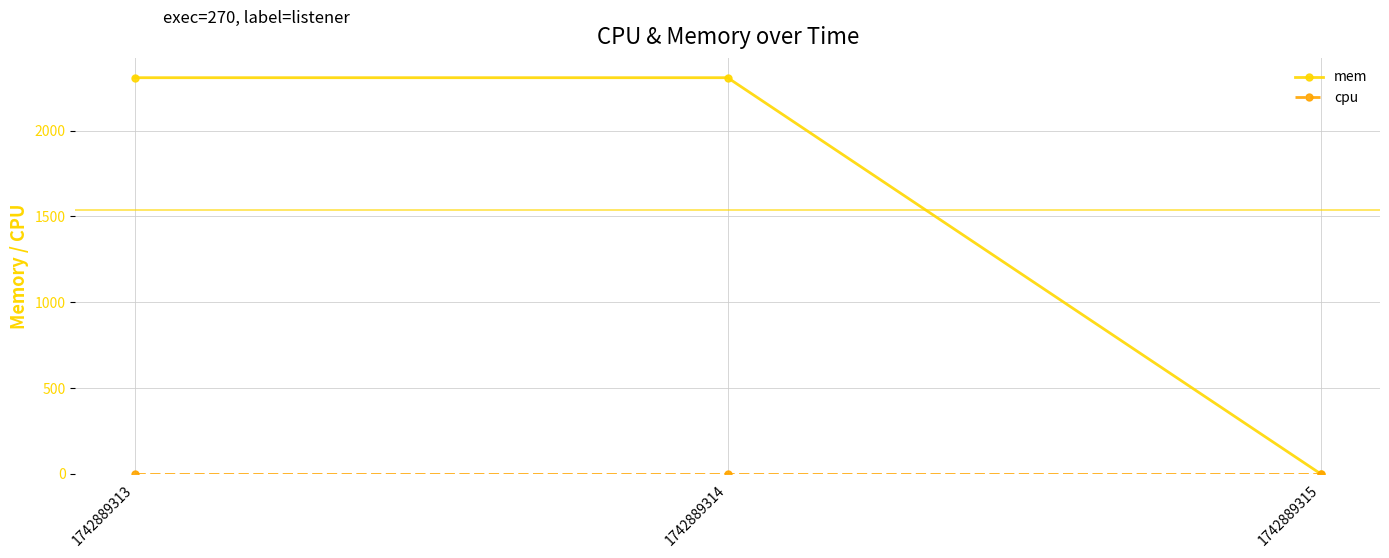

How many data points does each series have?

3